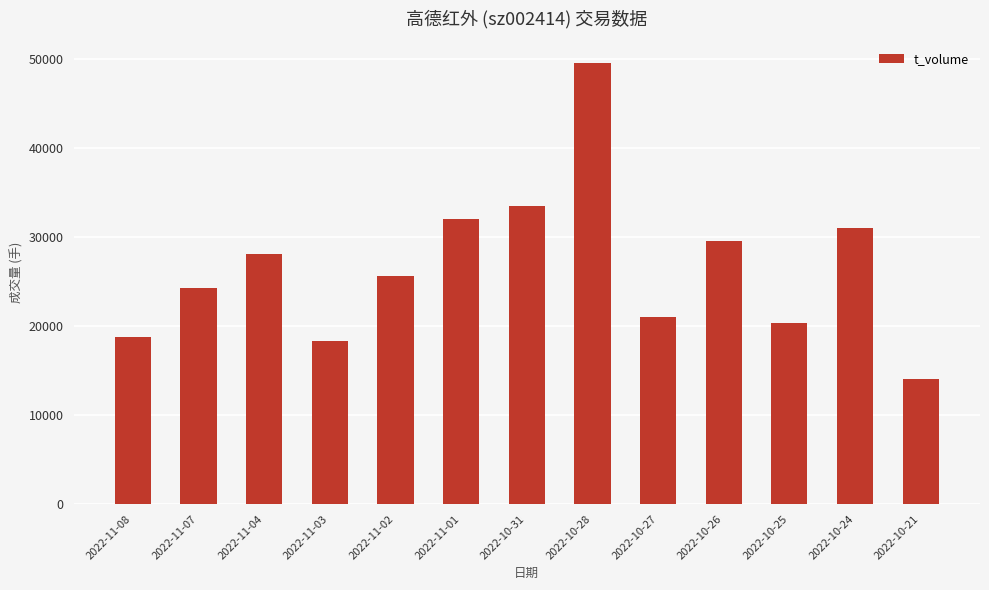

Is it true that the value at 2022-11-03 is 10756?

False